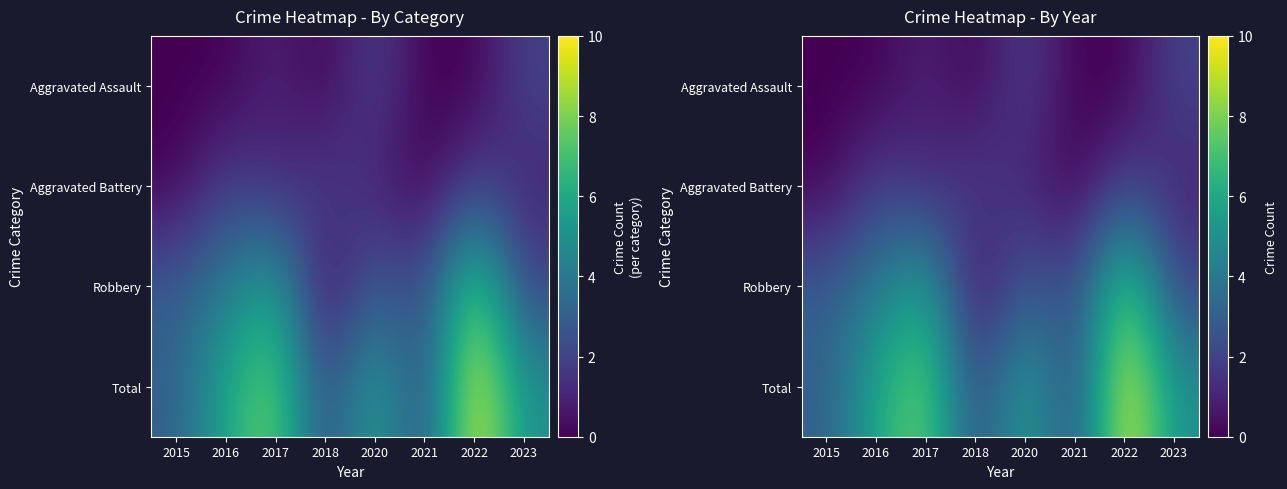

The value of Aggravated Battery at 2023 is 1. True or false?

False